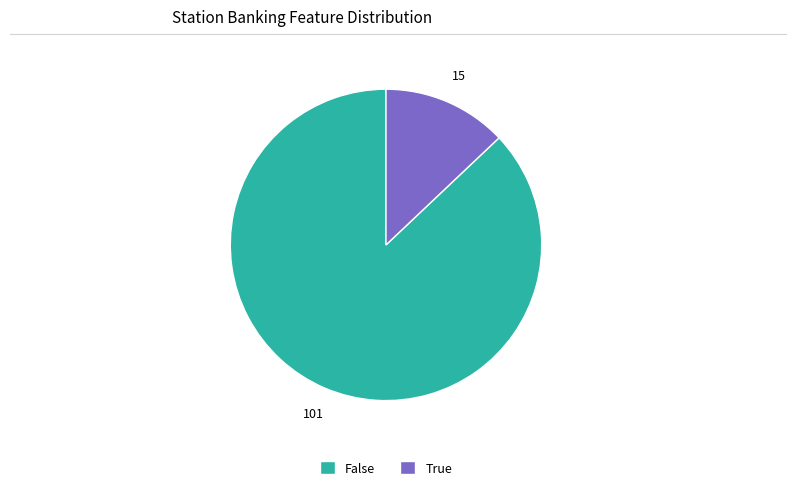

What is the majority slice?

False